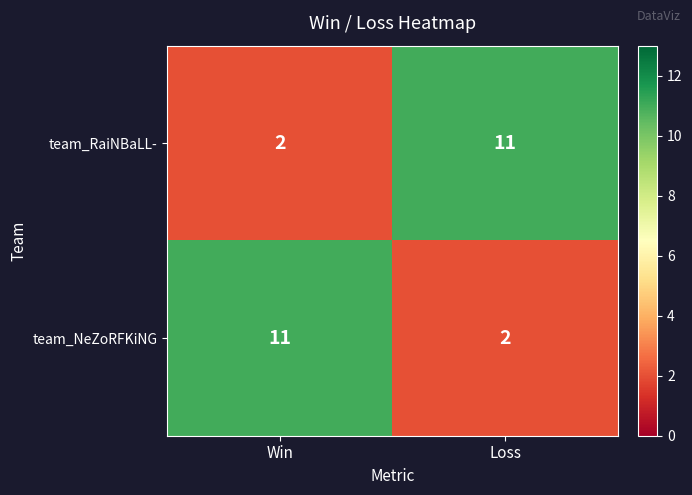

What is the total value across all series at Loss?

13